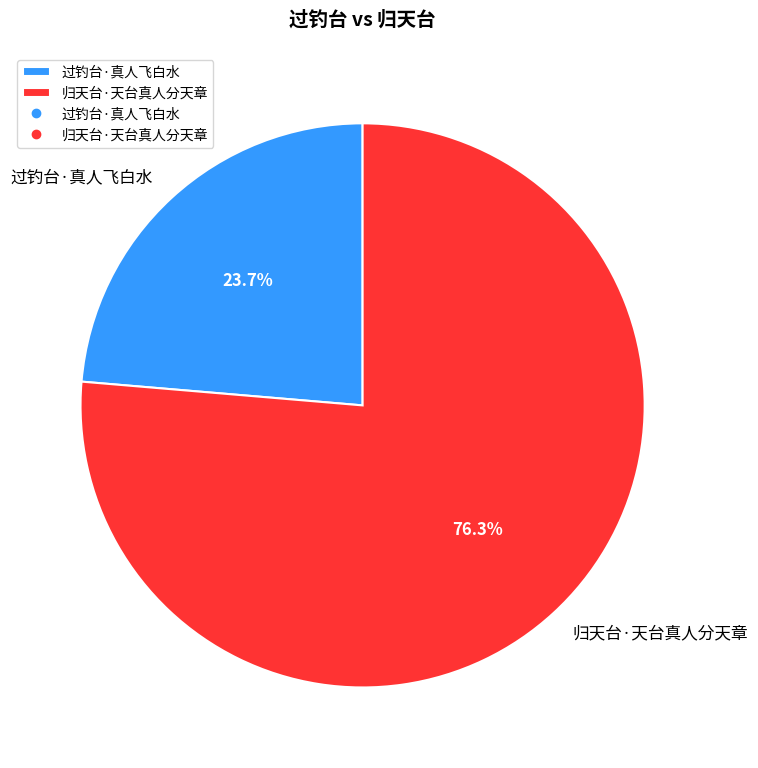

Which slice represents more than half of the pie?

归天台·天台真人分天章